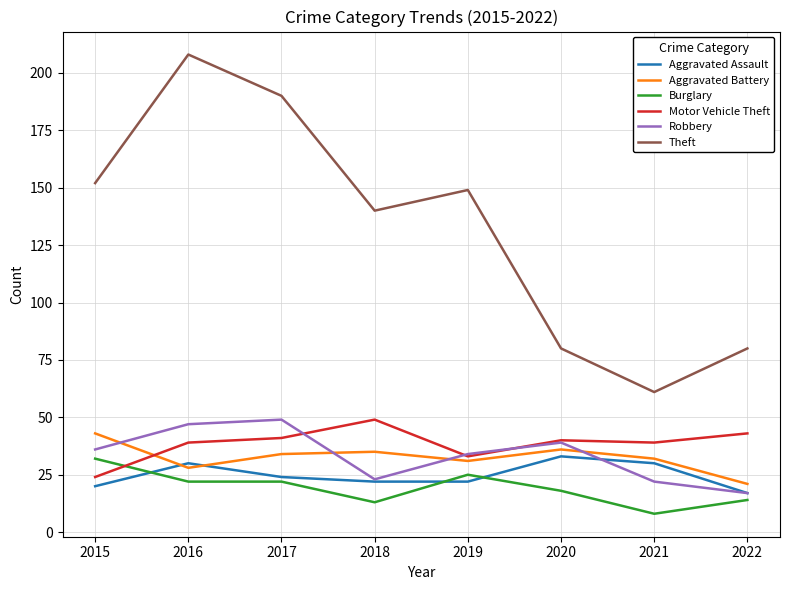

Is it true that Motor Vehicle Theft equals 49 at 2018?

True